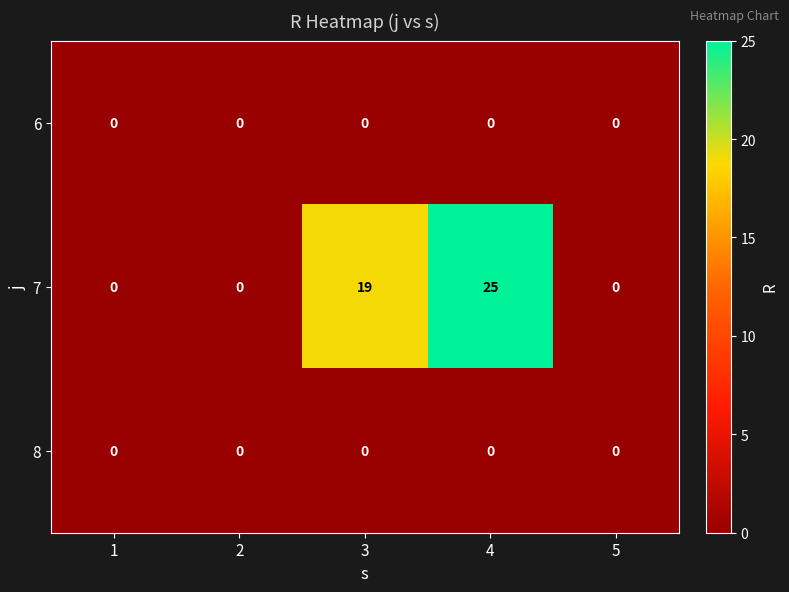

Which series changed the most between 1 and 3?

7